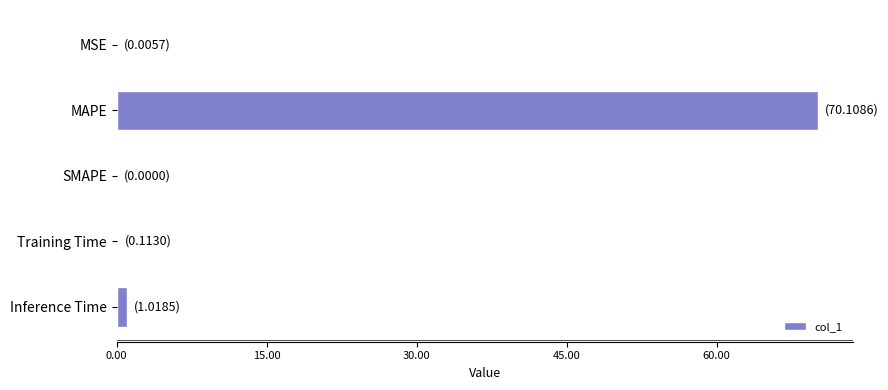

Does the chart contain stacked bars?

No